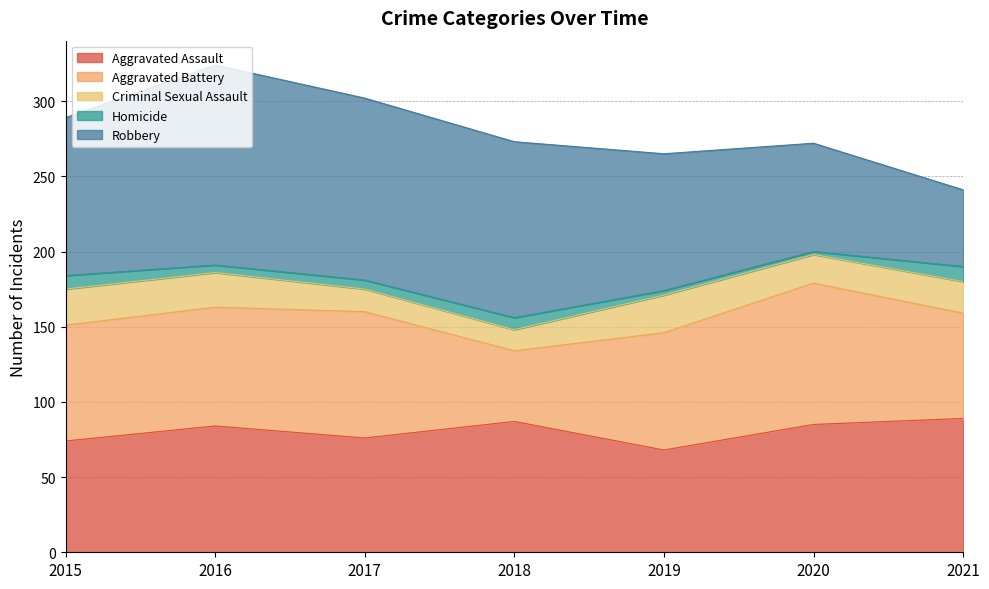

The Aggravated Battery series shows 26 at 2017. True or false?

False